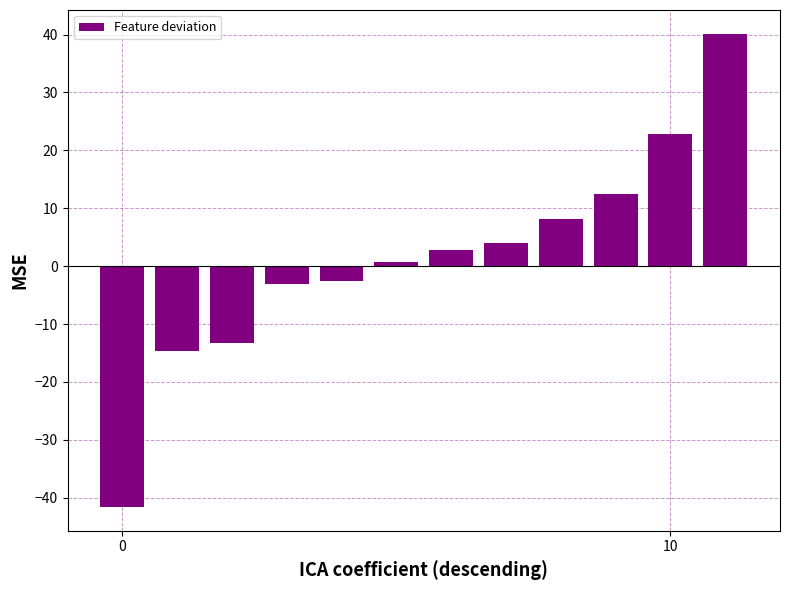

What is the sum of all values?

15.6